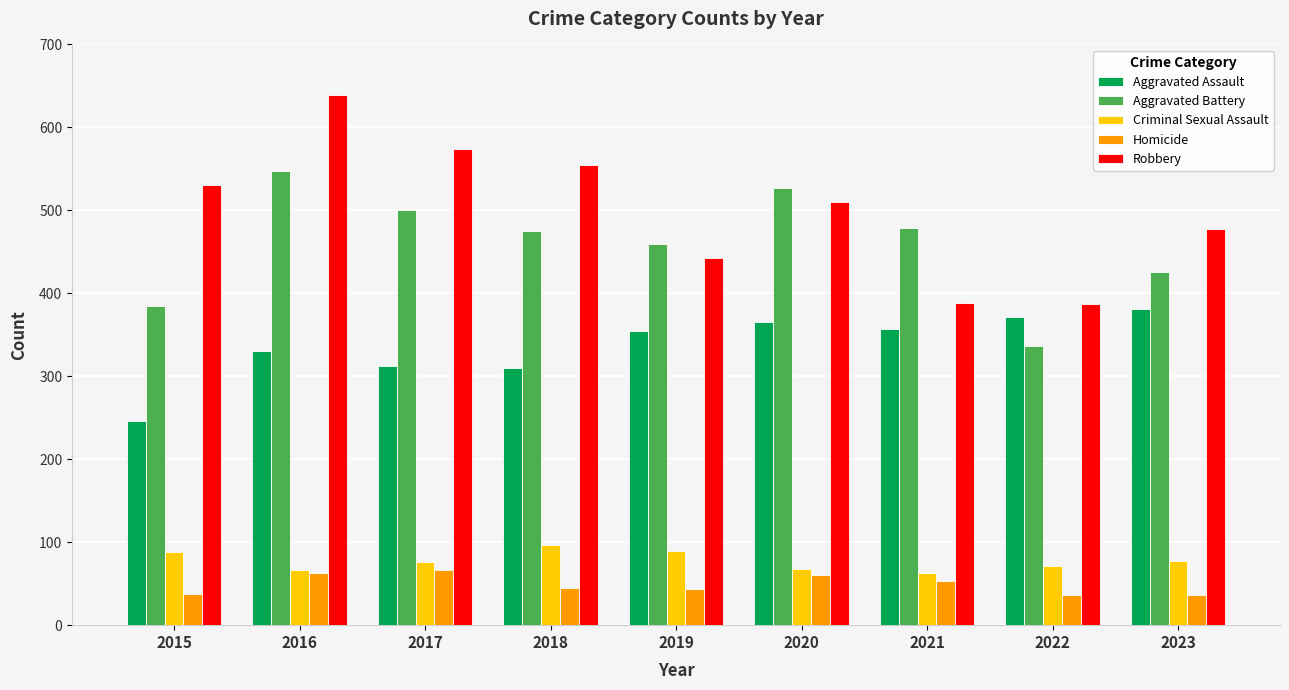

The value of Robbery at 2021 is 388. True or false?

True